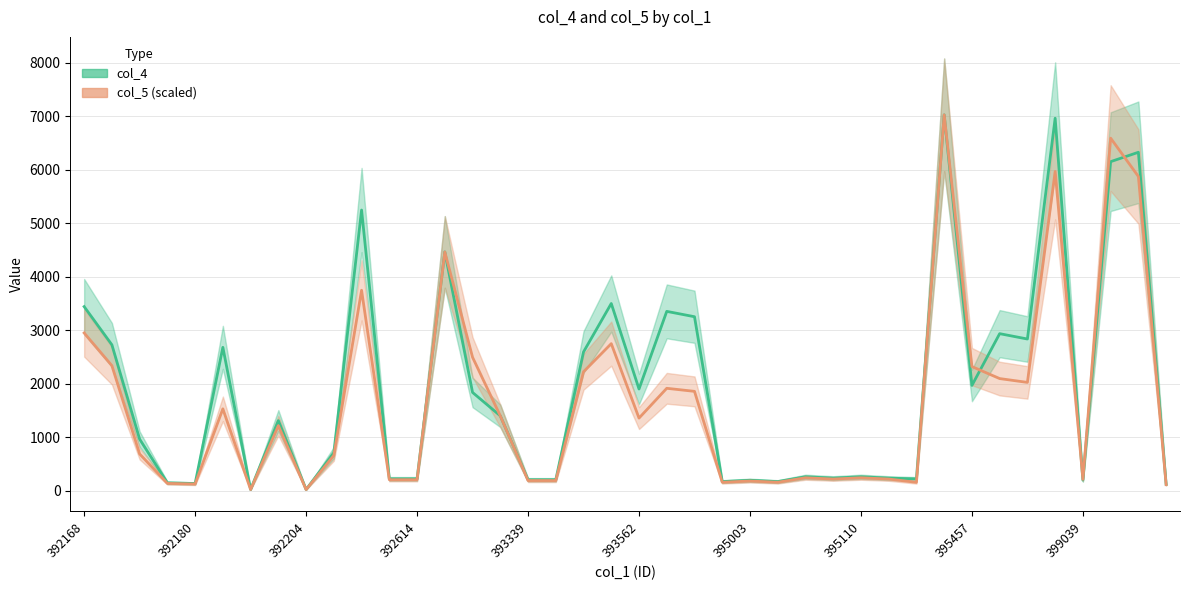

What is the sum of all col_4 values?

76896.0